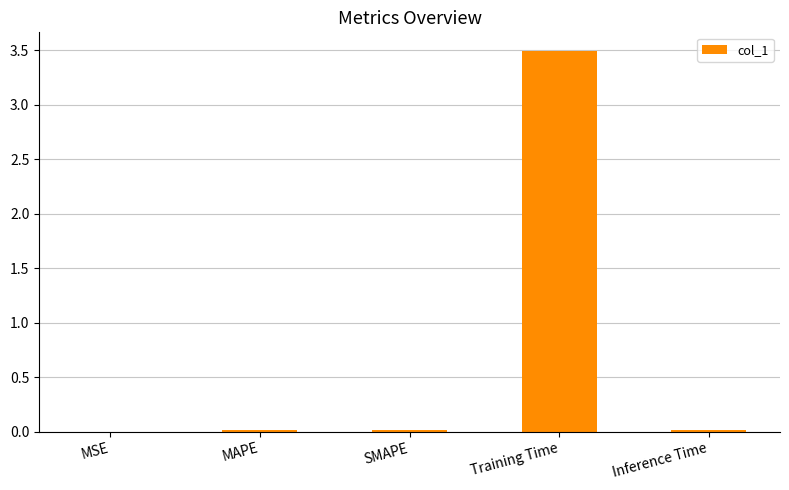

What is the sum of all values?

3.5